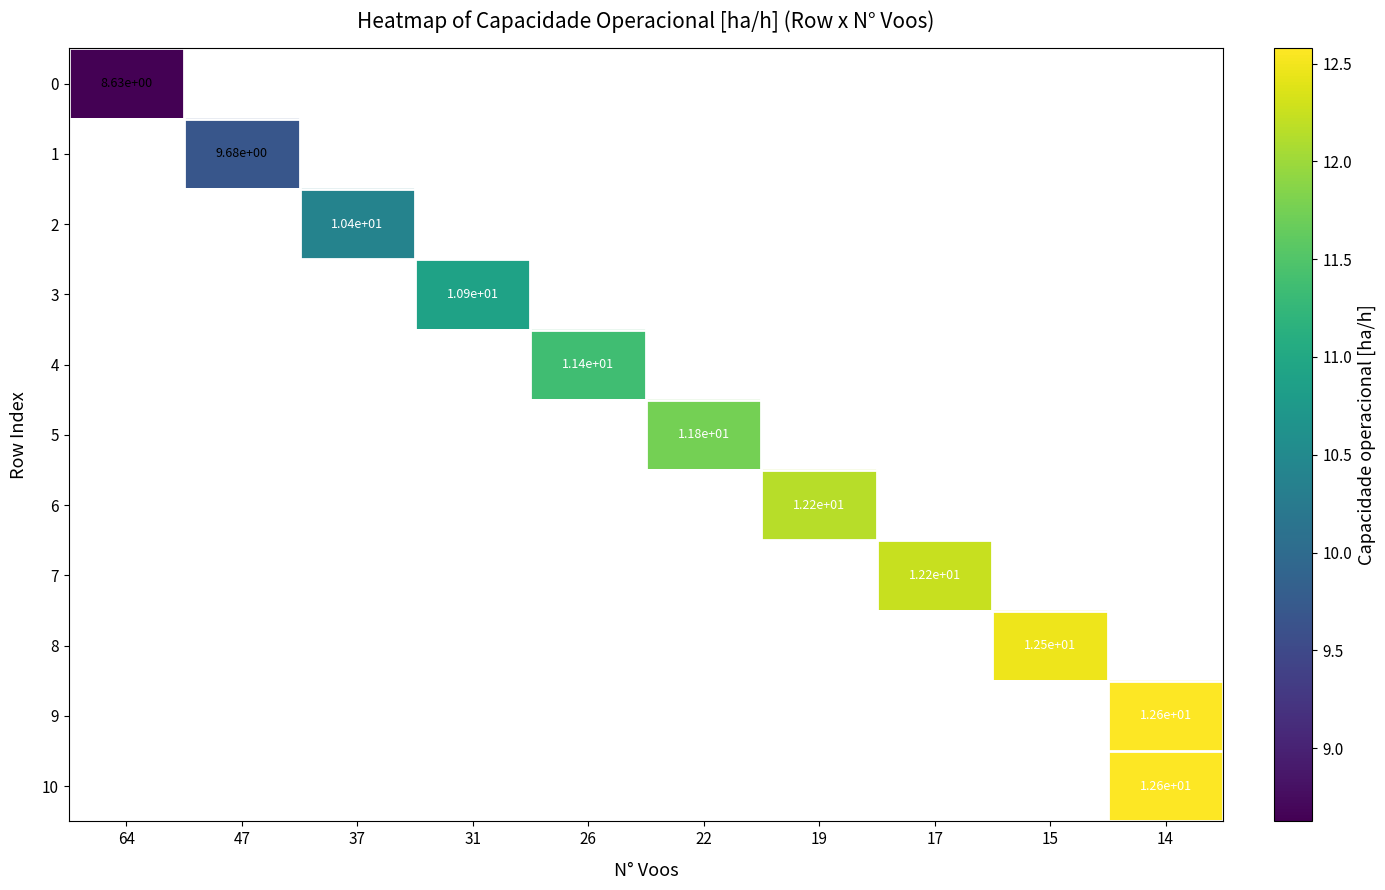

How many categories are shown in the chart?

10